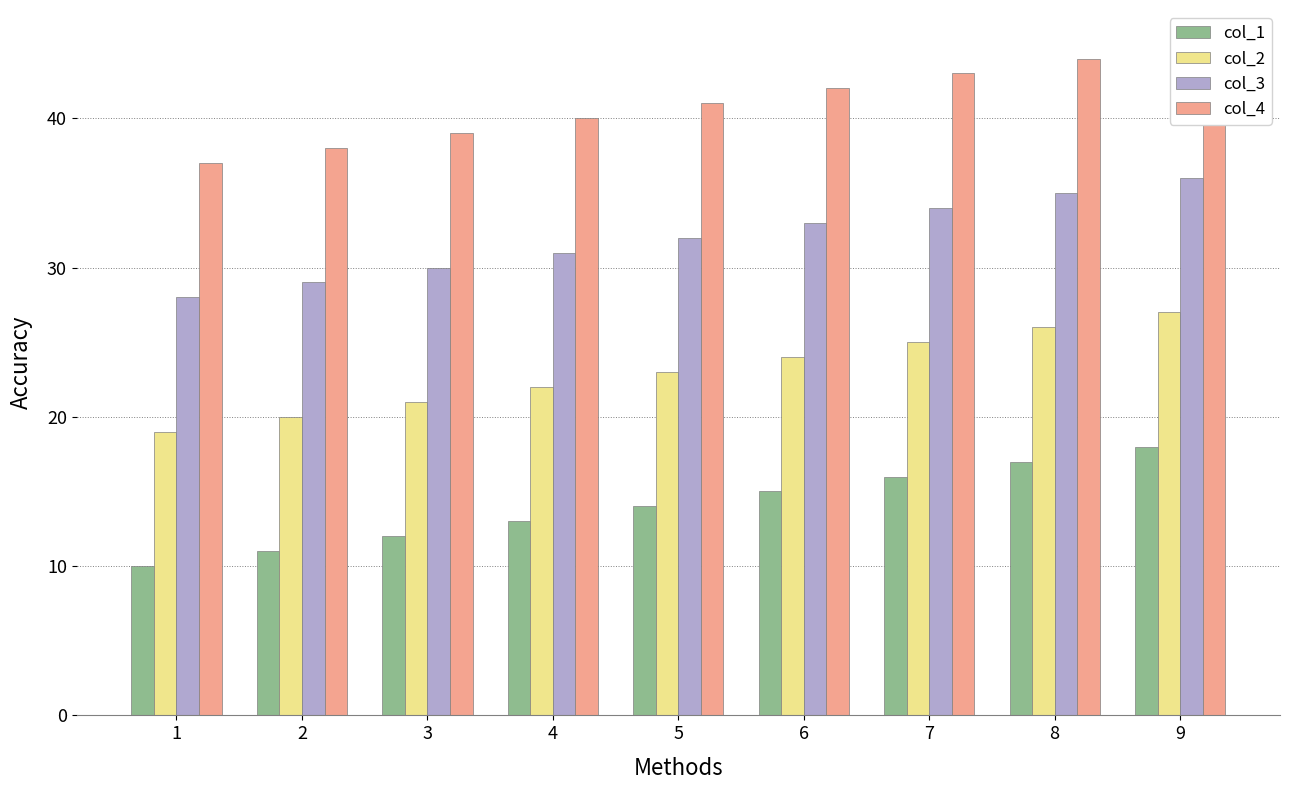

Between 2 and 8, which series saw the biggest shift?

col_1